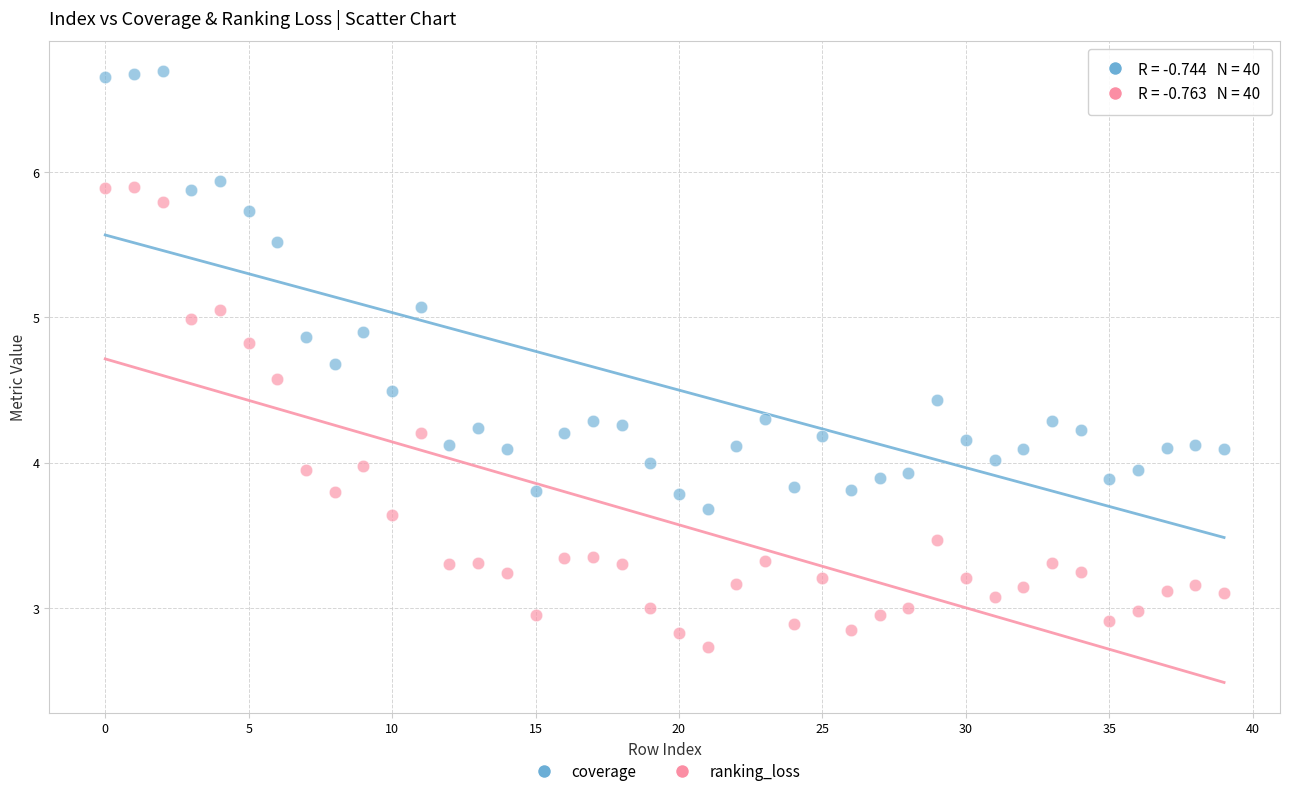

Across all data points, what is the range of Y values (max minus min)?

4.0